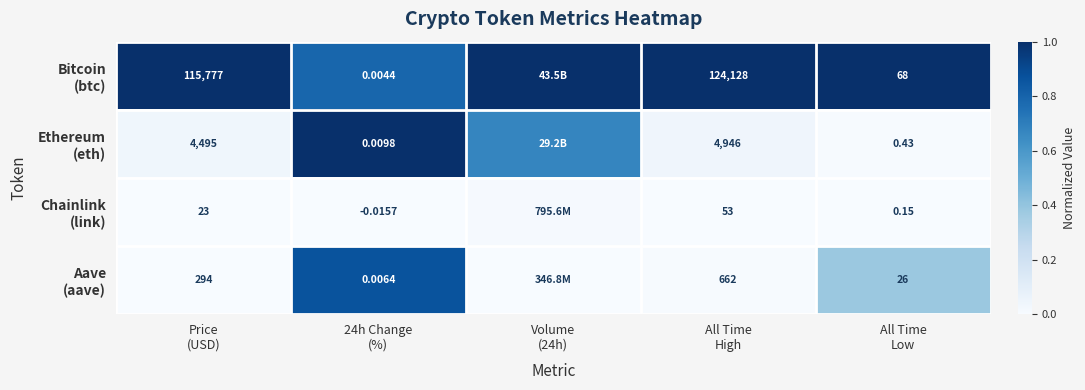

At which category does the chart reach its minimum across all series?

Price
(USD)